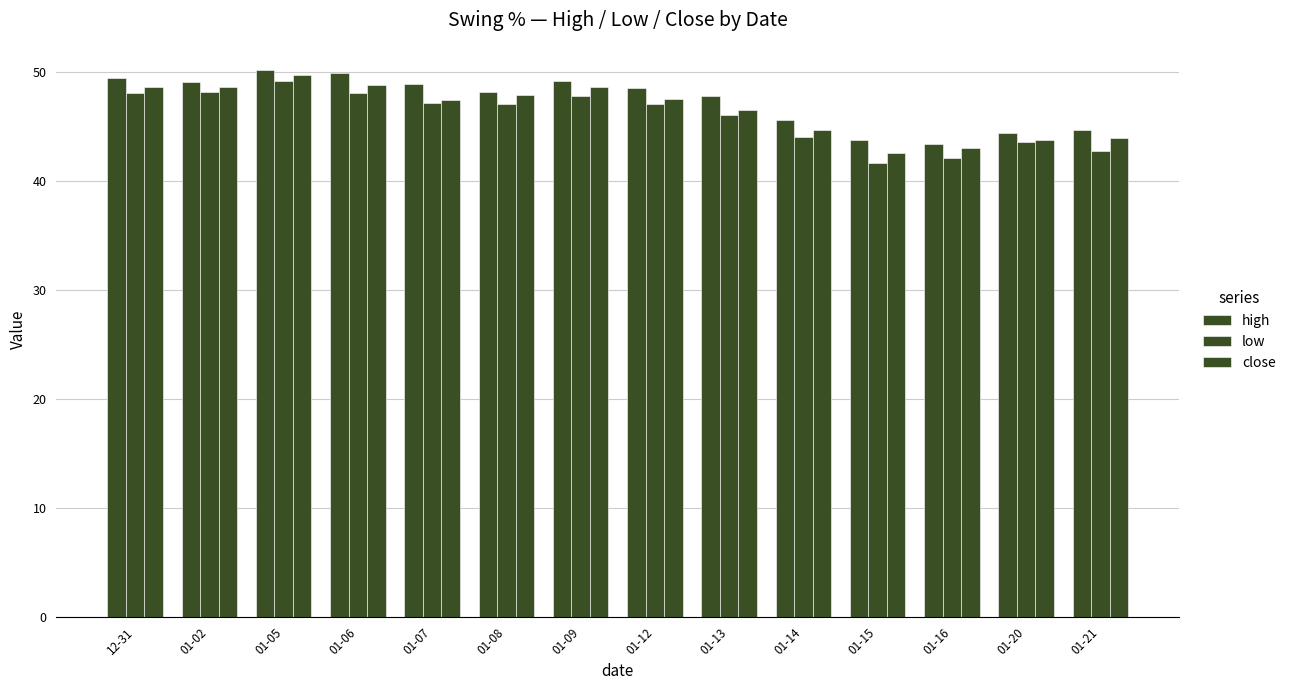

Which series has the largest total across all categories?

high